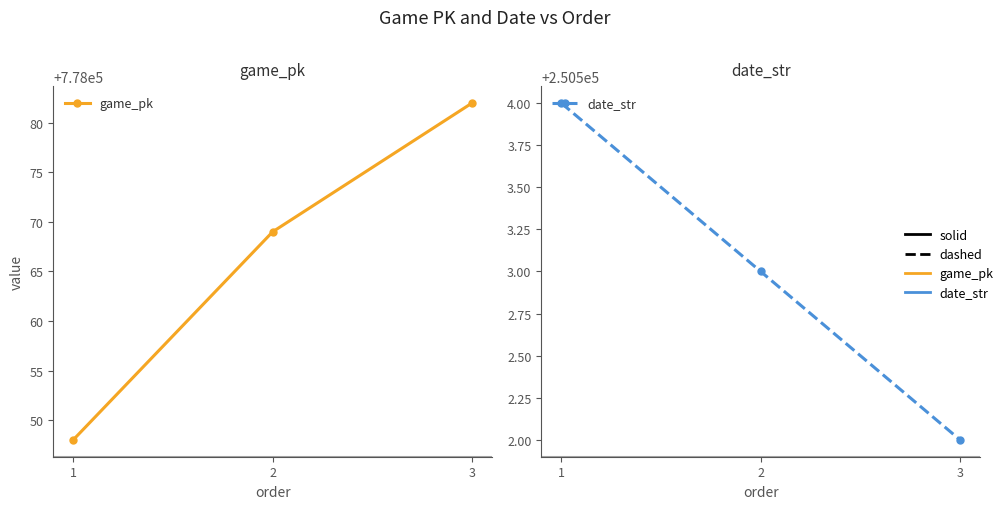

List the series in order of their overall mean, lowest first.

date_str, game_pk